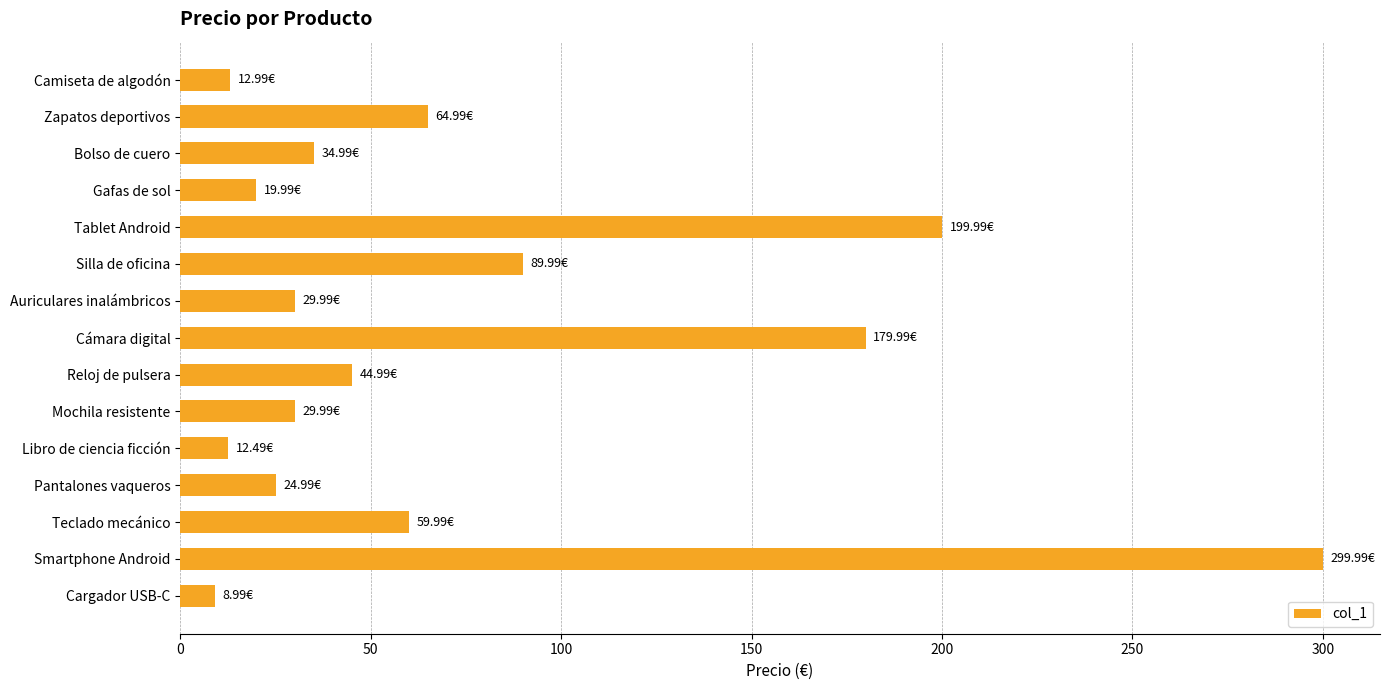

Which label corresponds to the largest value in the chart?

Smartphone Android